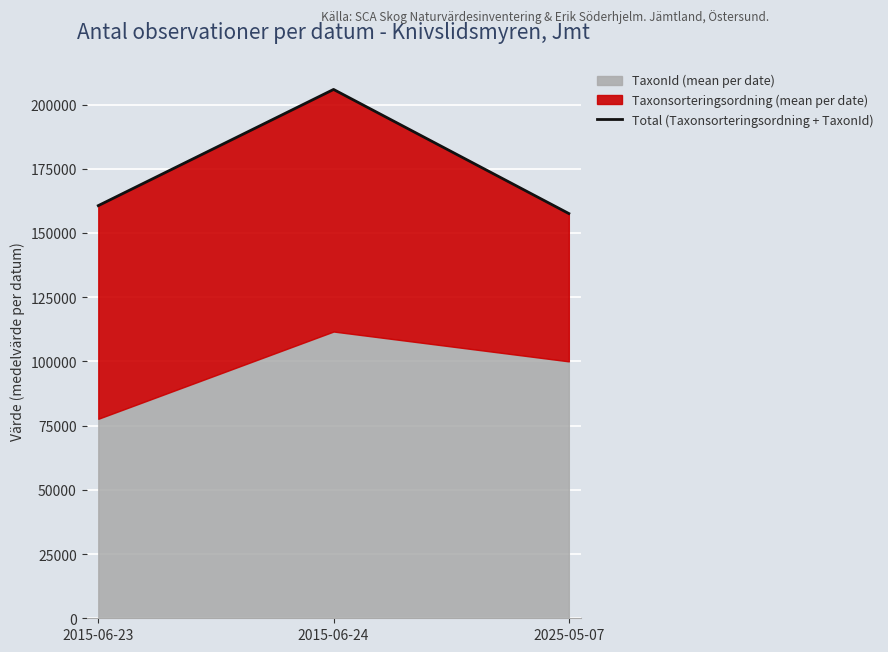

Reading right to left, list all the values displayed in this chart.

2025-05-07=157559	2015-06-24=205865	2015-06-23=160639